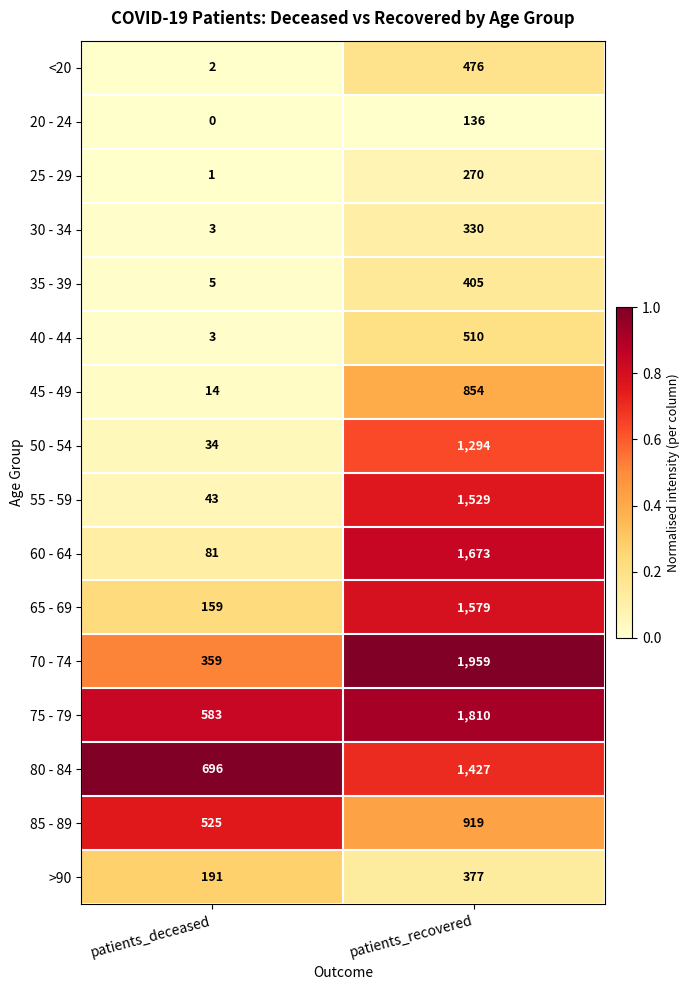

List the labels in order of 85 - 89 value, largest first.

patients_recovered, patients_deceased